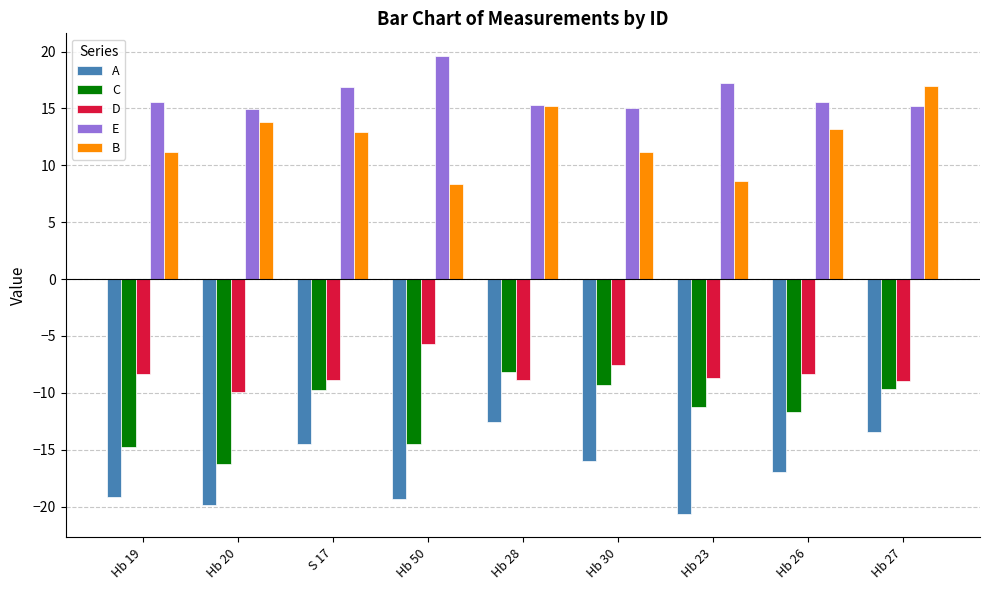

Is the value of A at Hb 19 greater than the value of C at S 17?

No